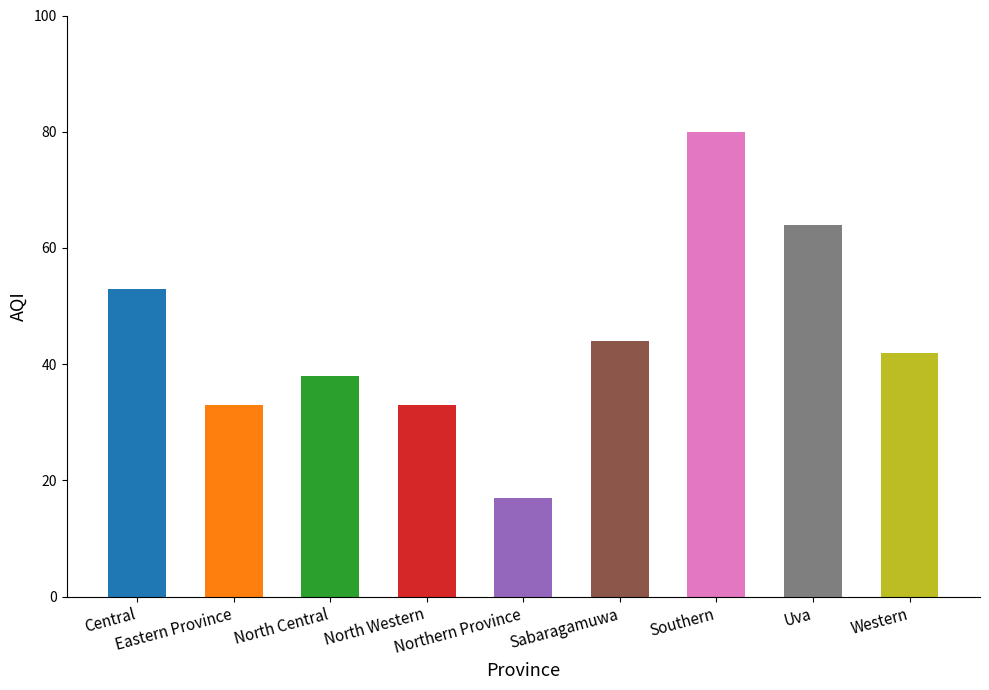

What is the value of the 5th bar from the left?

17